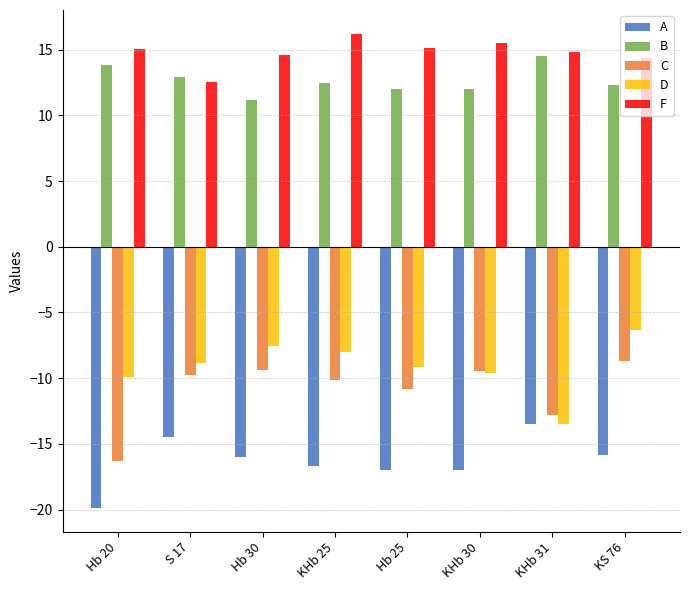

Does the chart contain stacked bars?

No